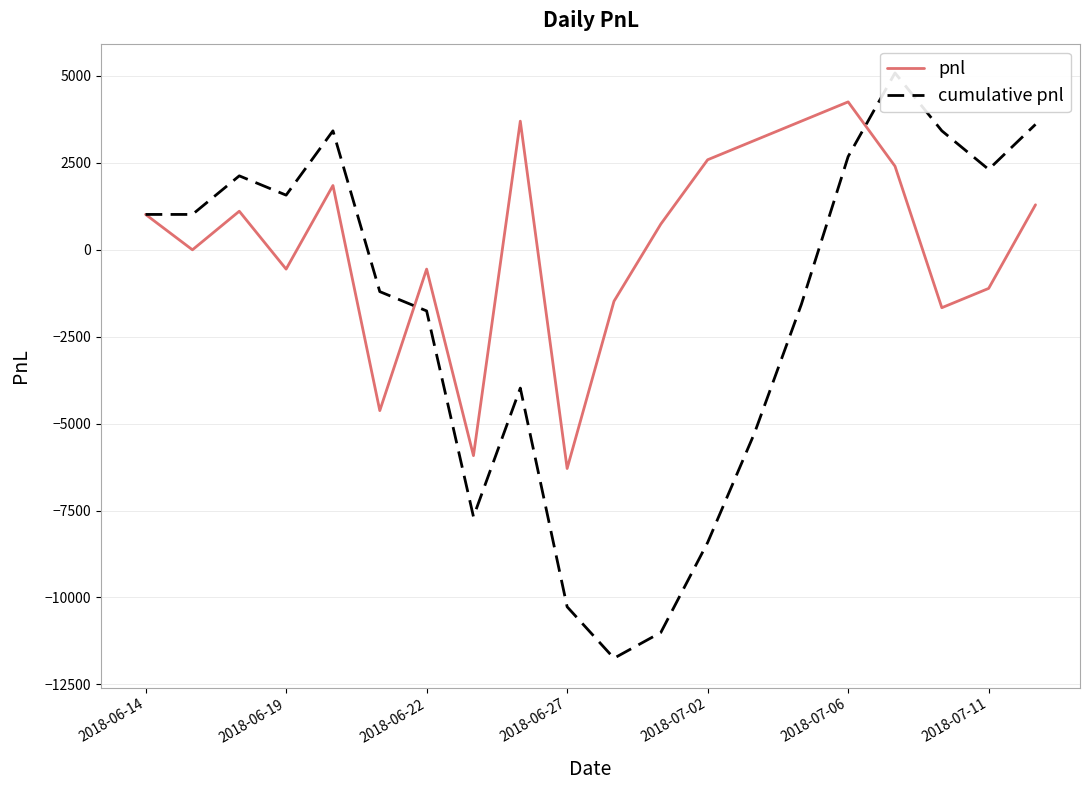

How many interior local valleys does the pnl series have?

6